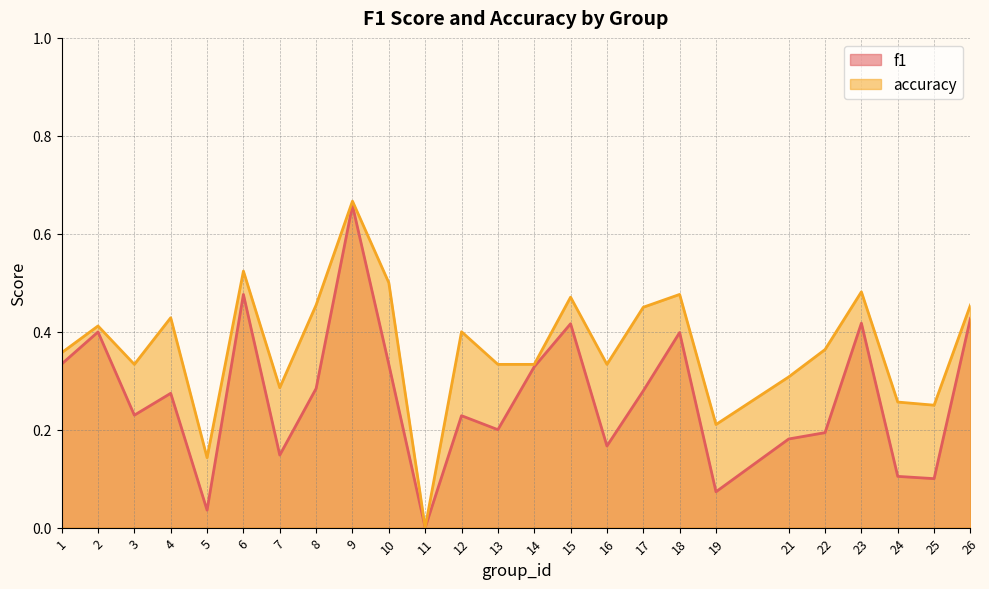

What is the value of the f1 point at the 21st from the left?

0.2